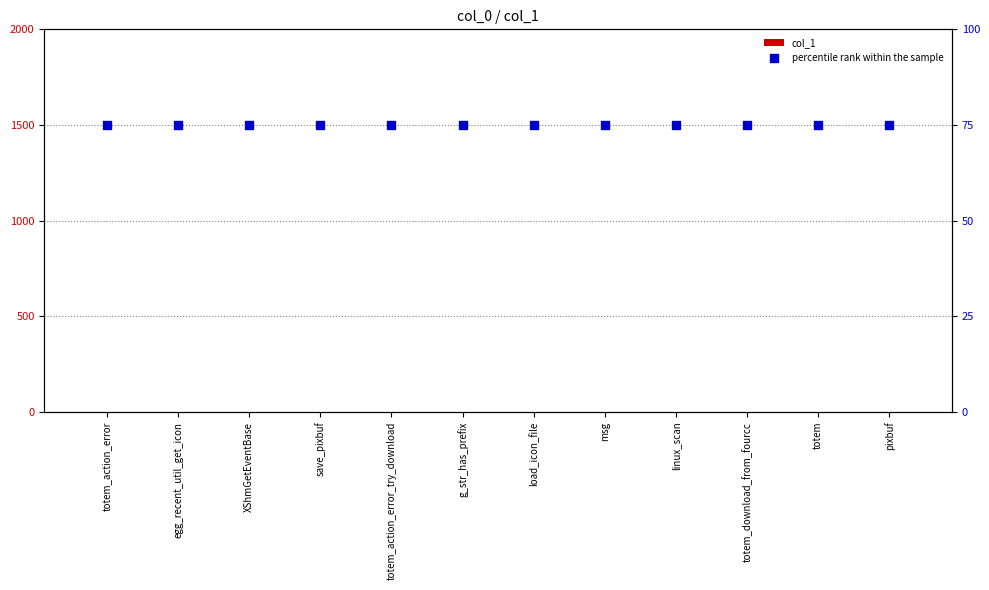

At how many categories does at least one series exceed 9?

12